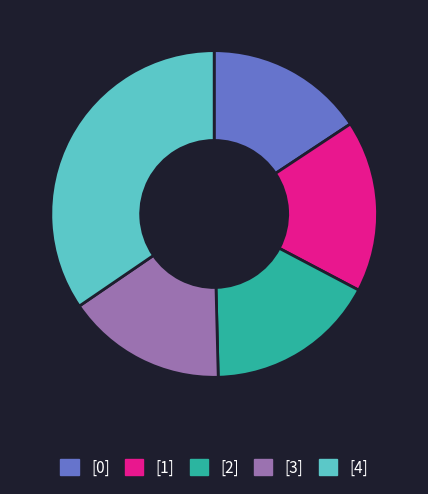

Is there any slice that represents more than half of the pie?

No